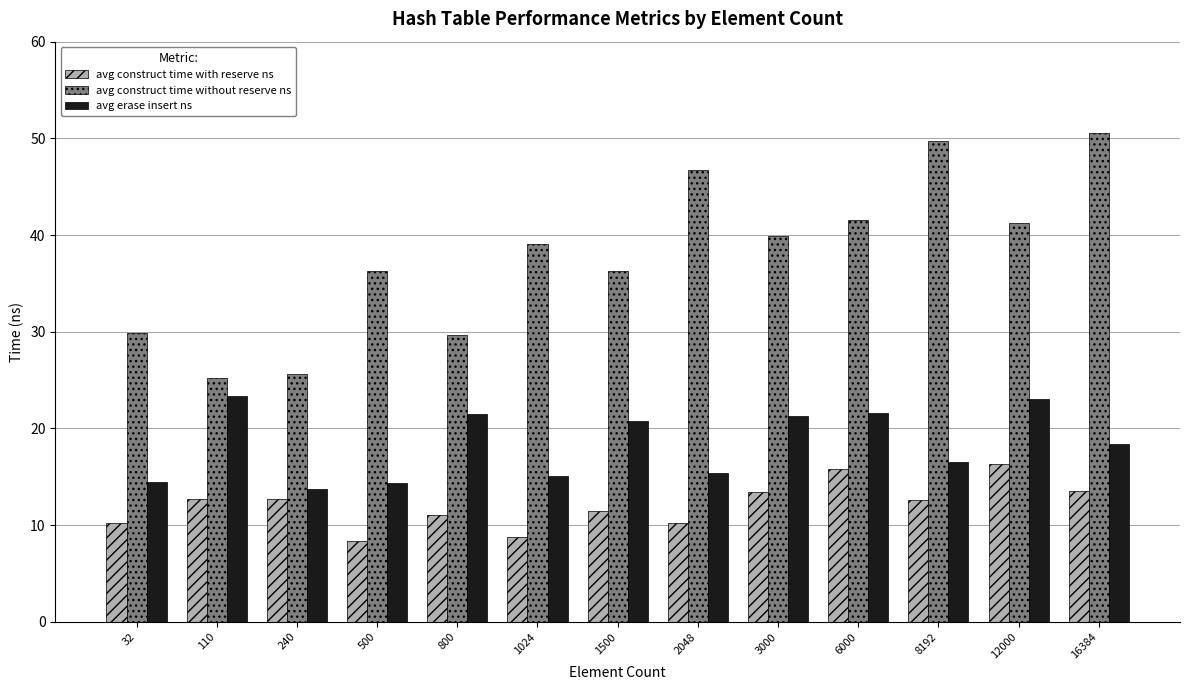

At how many categories does at least one series exceed 50?

1